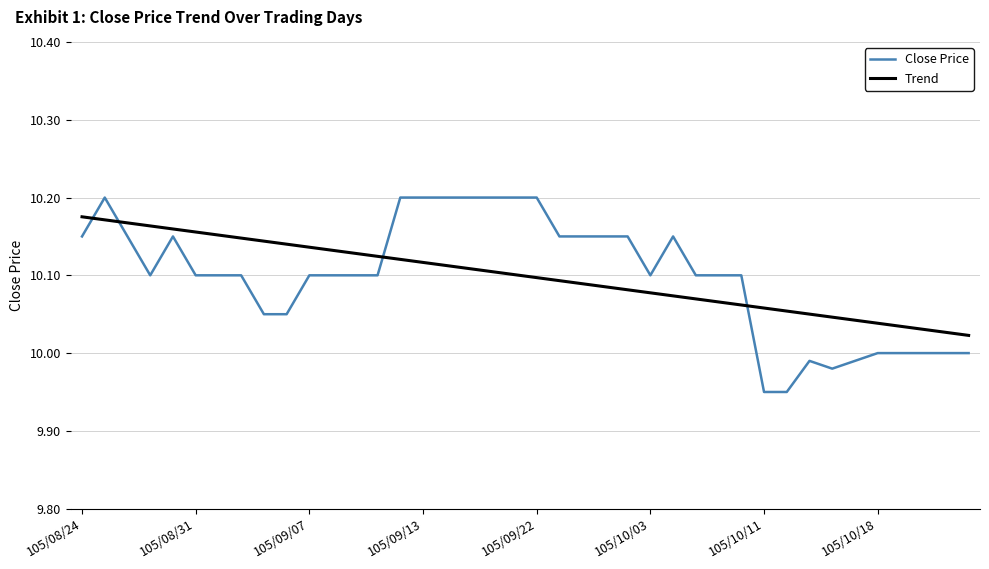

At how many categories does at least one series exceed 10?

40